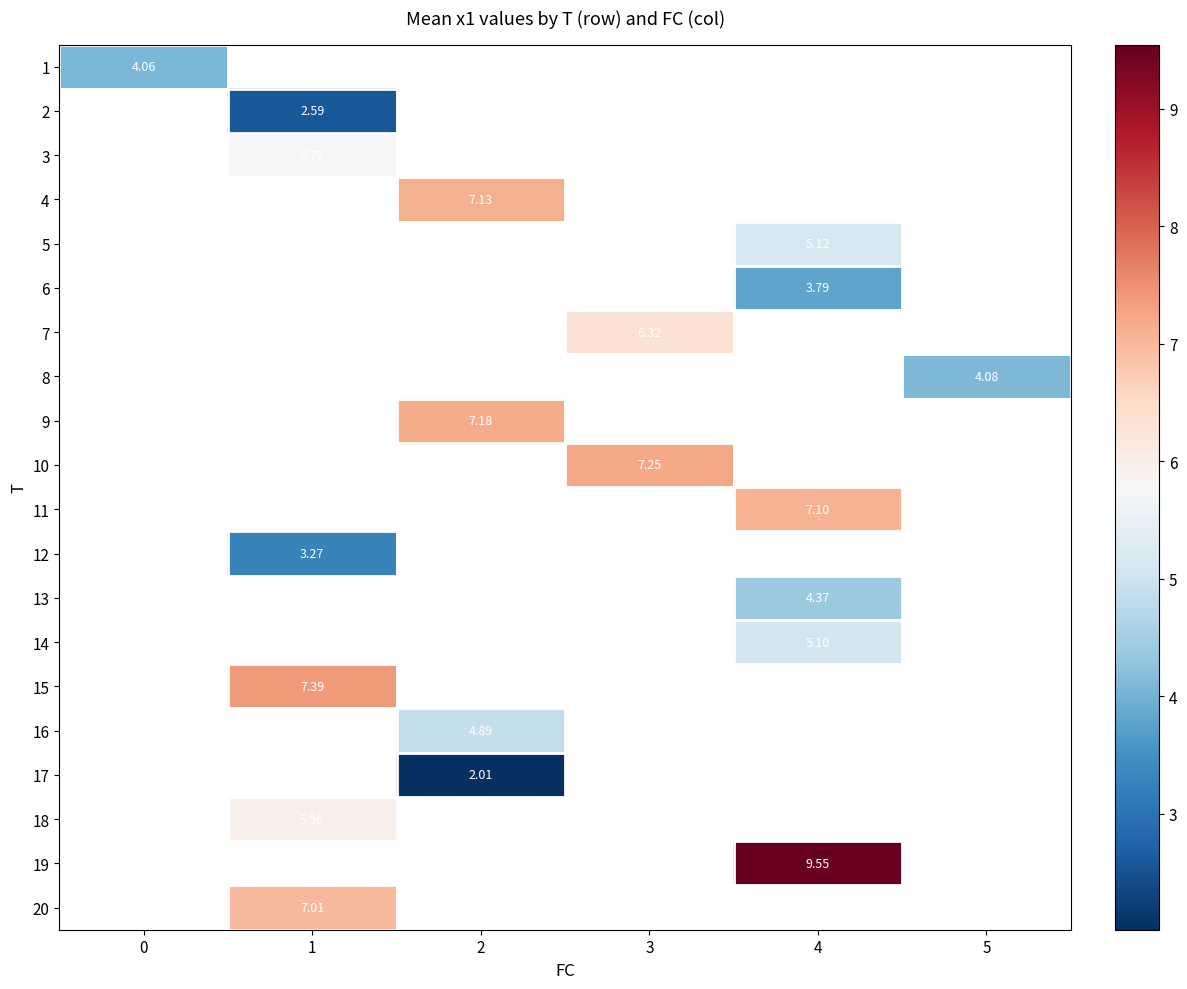

Is the value of 4 at 2 greater than the value of 20 at 1?

Yes